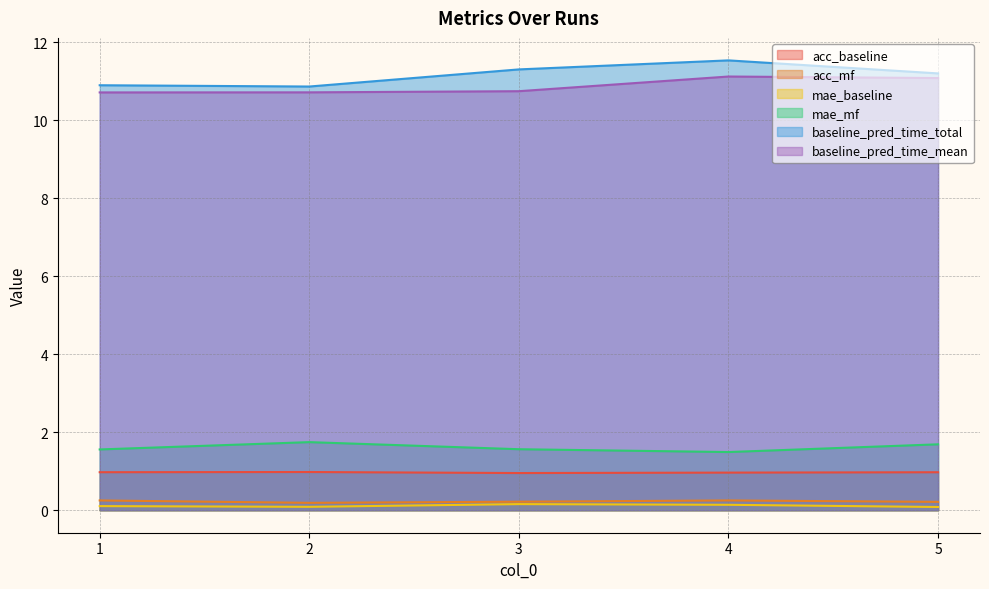

Which category has the lowest value across all series?

5